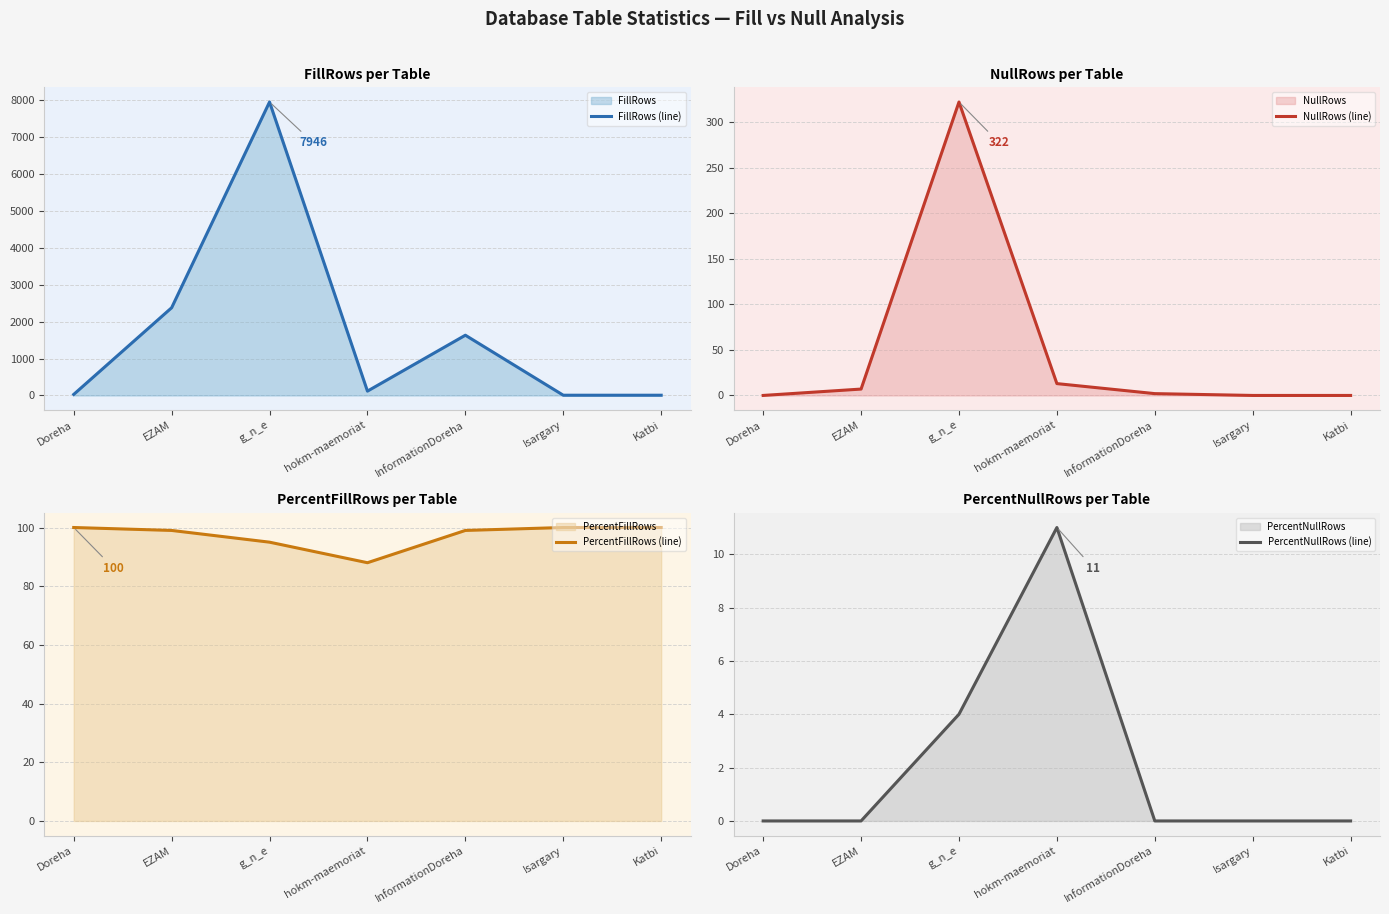

What is the approximate value of PercentFillRows (line) at g_n_e, to the nearest 10?

100